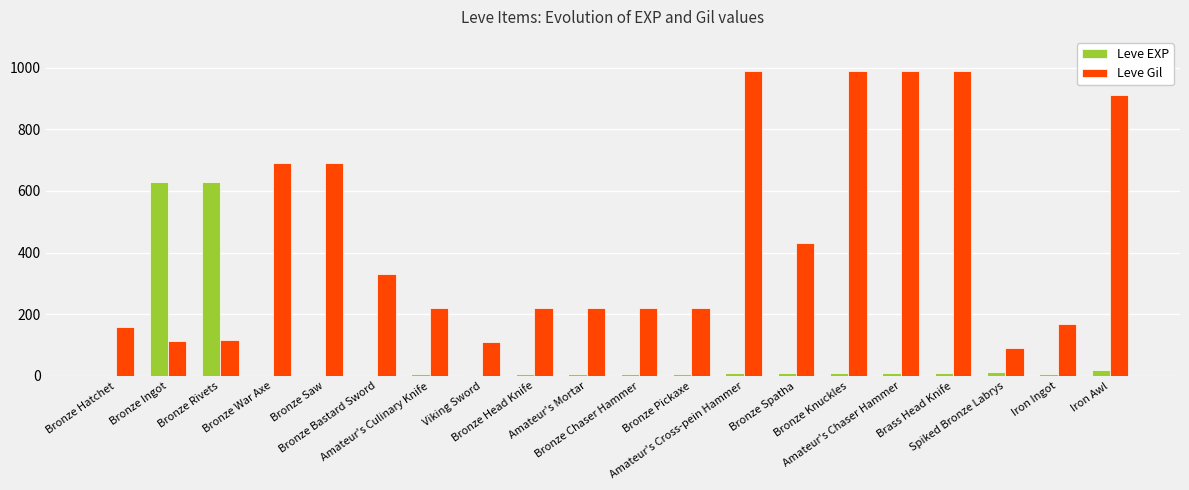

Which series has the largest total across all categories?

Leve Gil